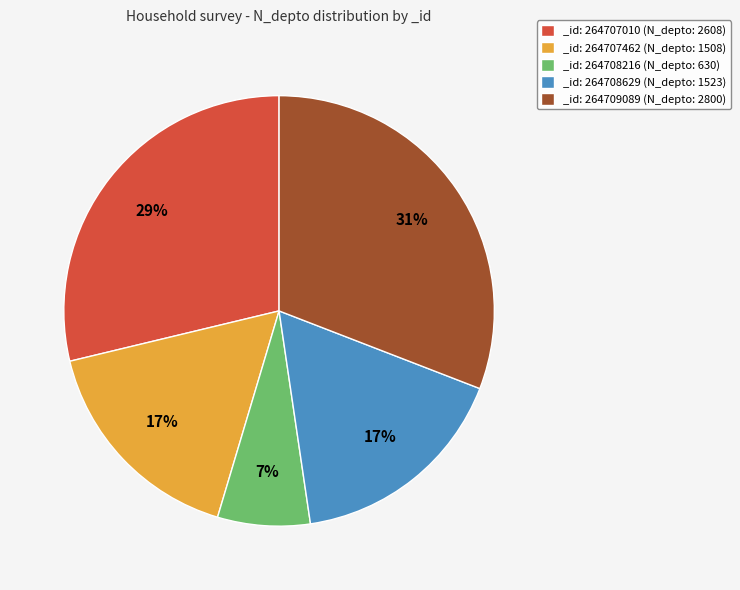

To the nearest percent, what portion does _id: 264708629 (N_depto: 1523) represent?

17%